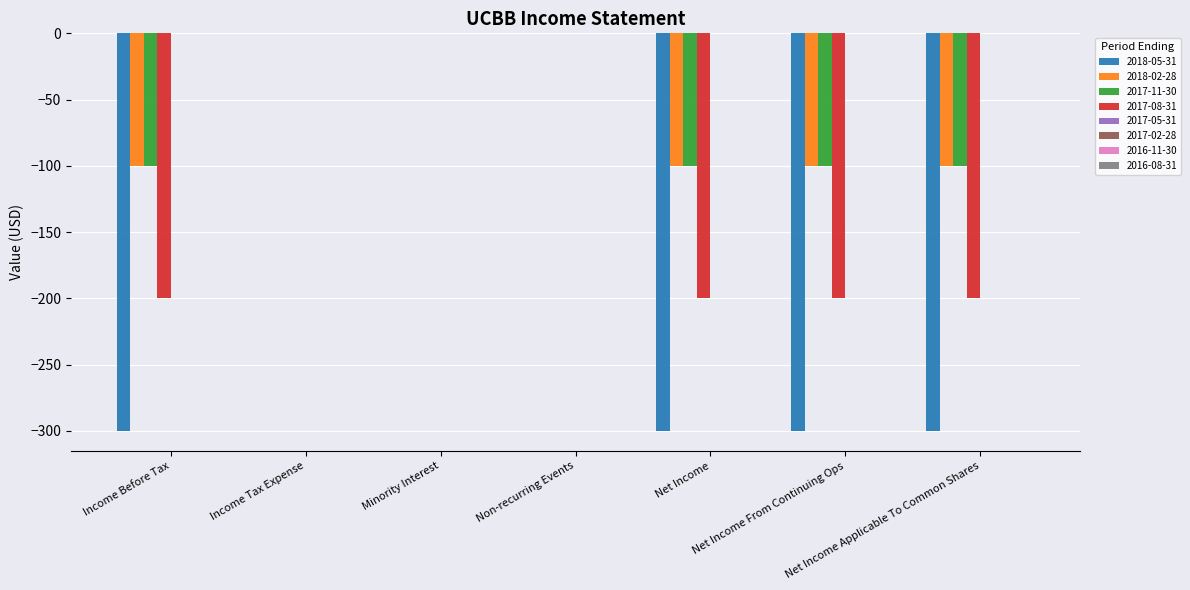

What is the sum of all 2018-02-28 values?

-400